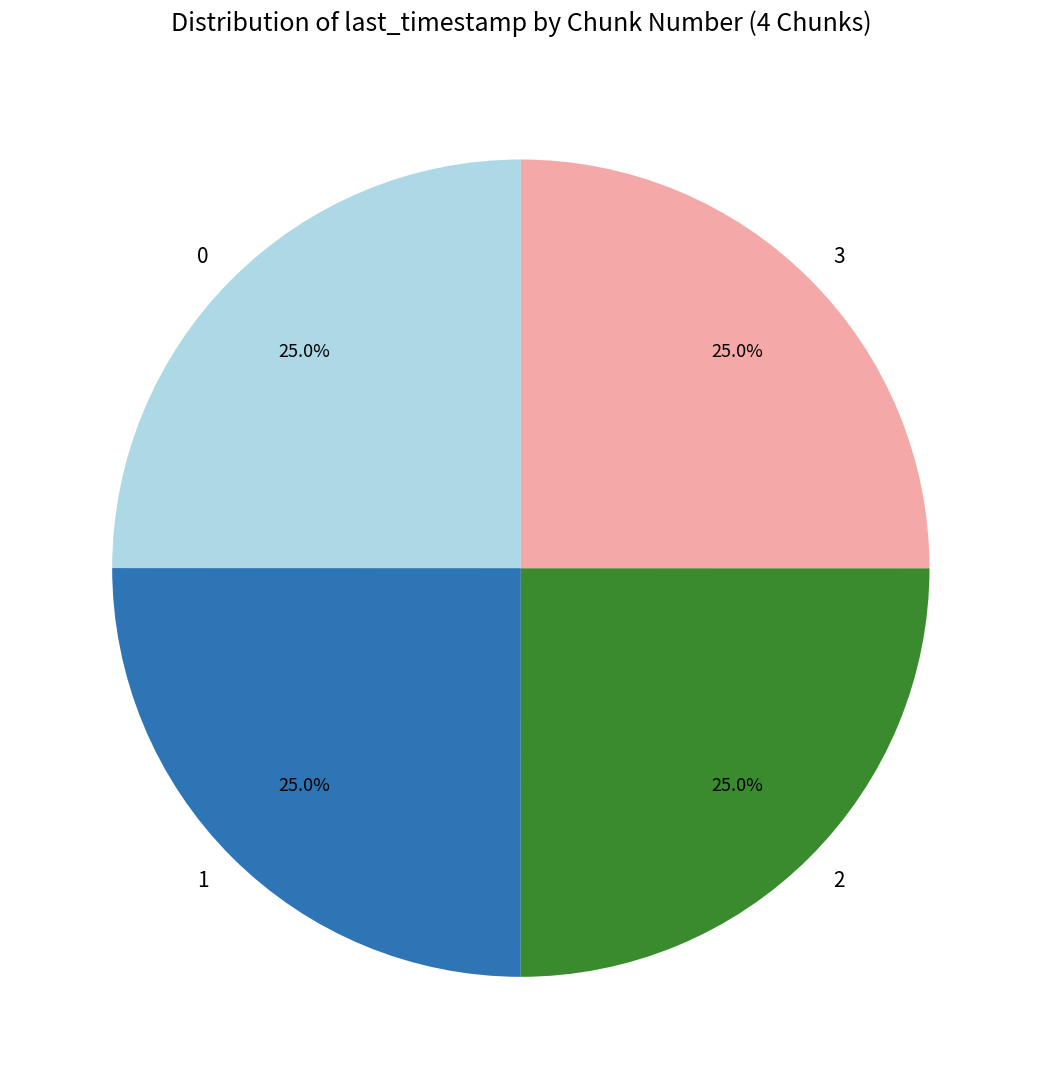

Is there any slice that represents more than half of the pie?

No